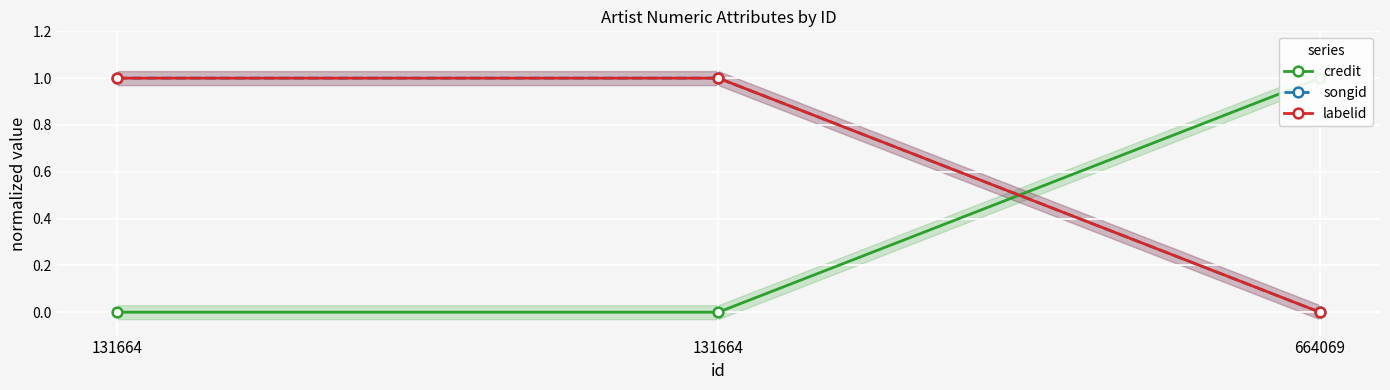

List the labels in order of credit value, largest first.

664069, 131664, 131664